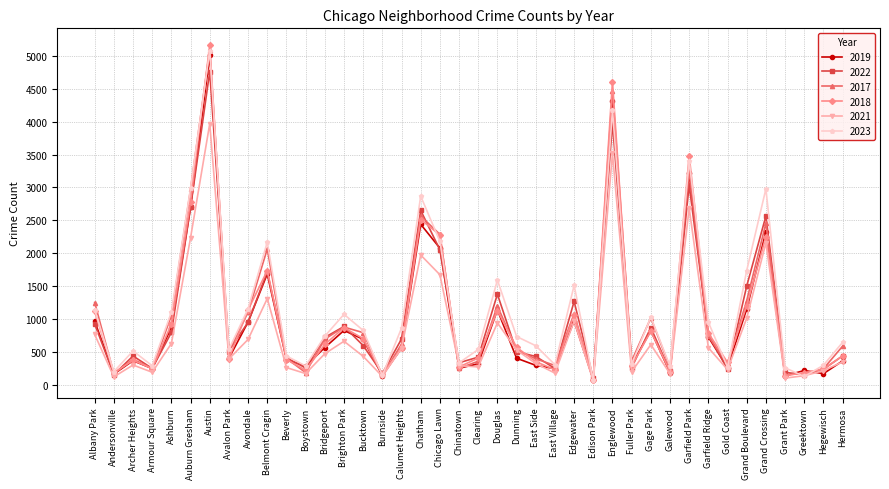

What is the label of the 30th point from the right?

Beverly